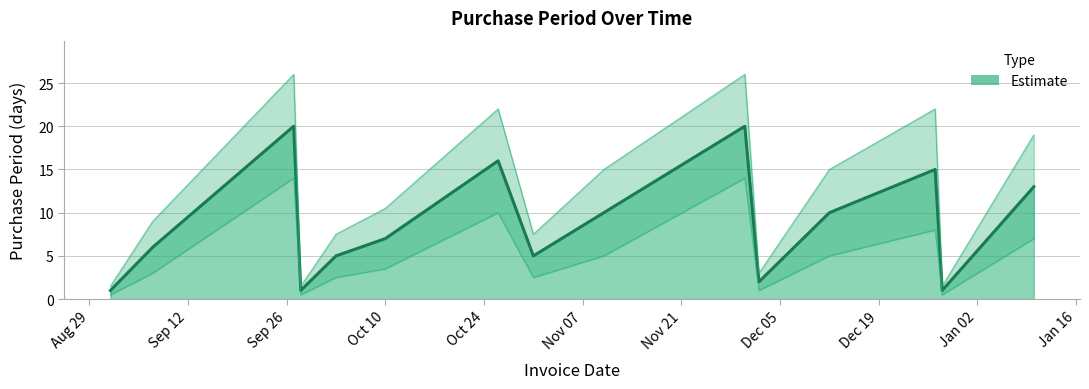

What is the maximum value shown in the chart?

20